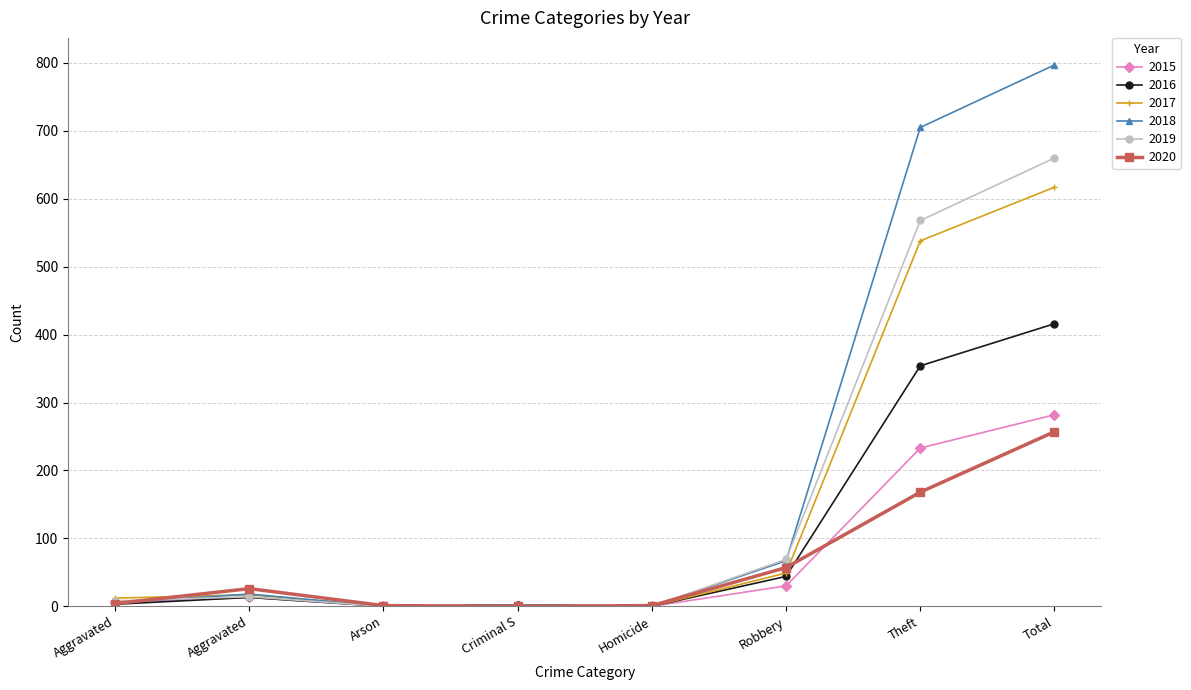

What are all the series names shown in the legend?

2015, 2016, 2017, 2018, 2019, 2020